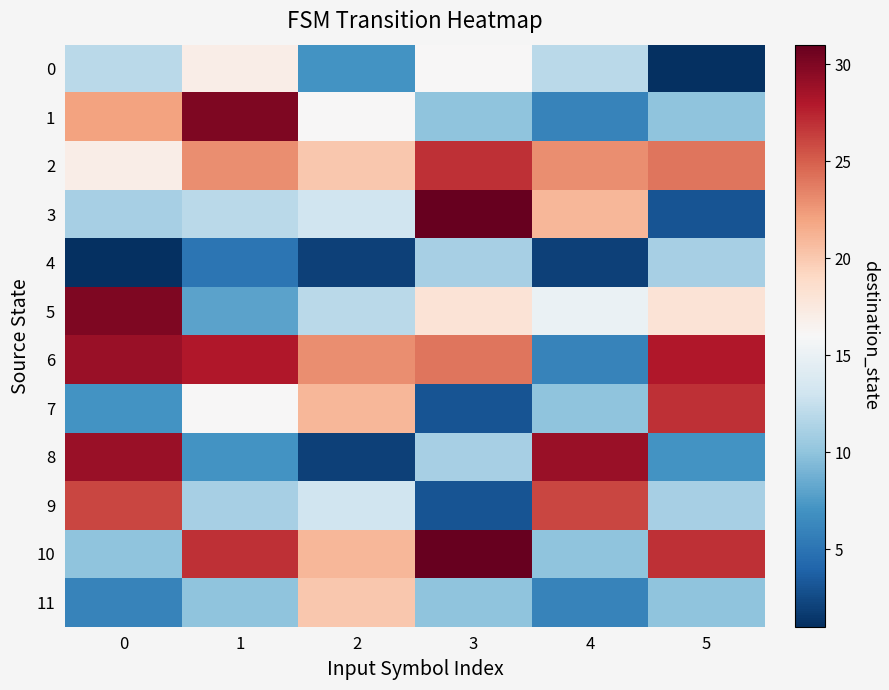

Rank the series at 2 from lowest to highest value.

4, 8, 0, 5, 3, 9, 1, 2, 11, 7, 10, 6